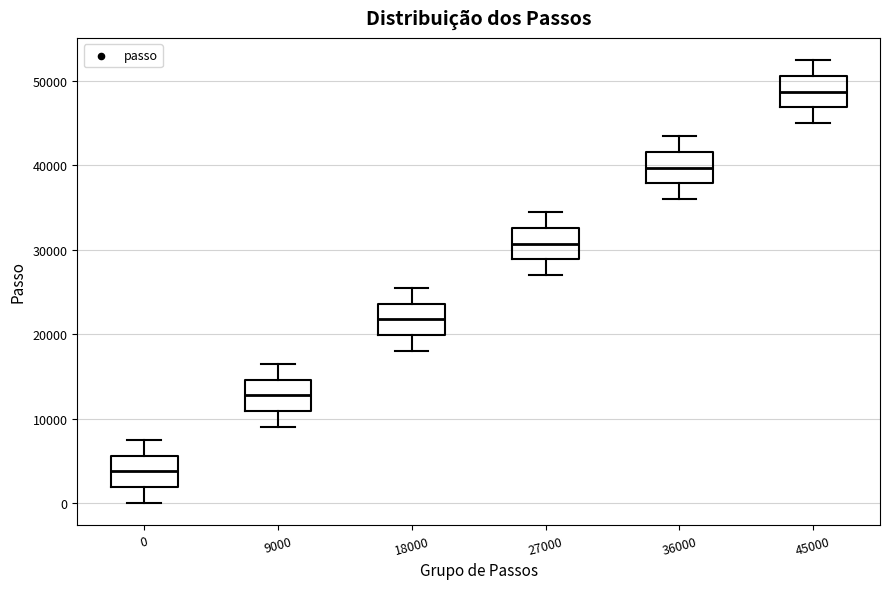

Where does the upper whisker of the box at x = 36000 end on the y-axis? The values are not printed on the chart, so give them approximately, as read against the axis.

44000